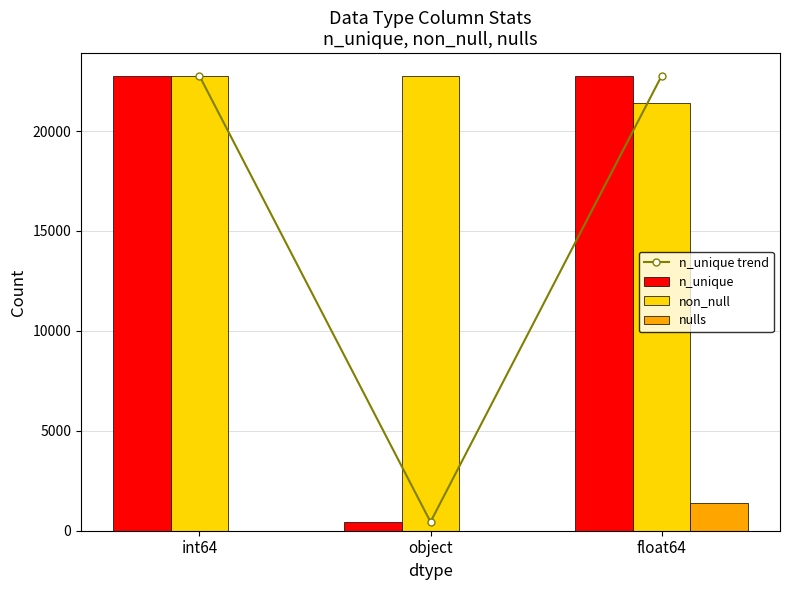

The non_null series shows 22760 at object. True or false?

True